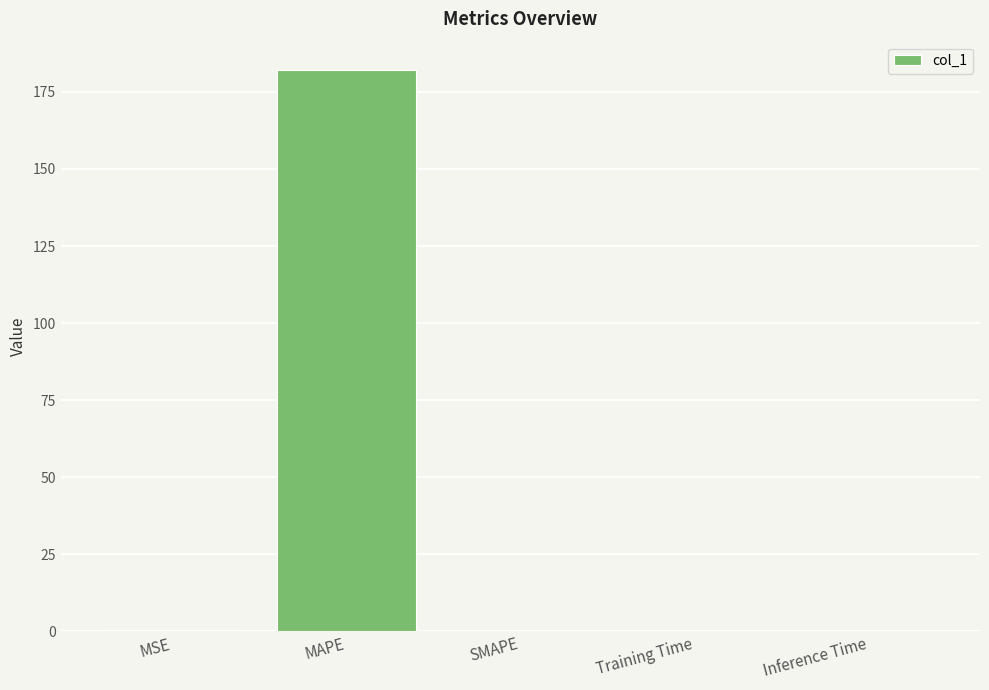

Are the bars horizontal?

No